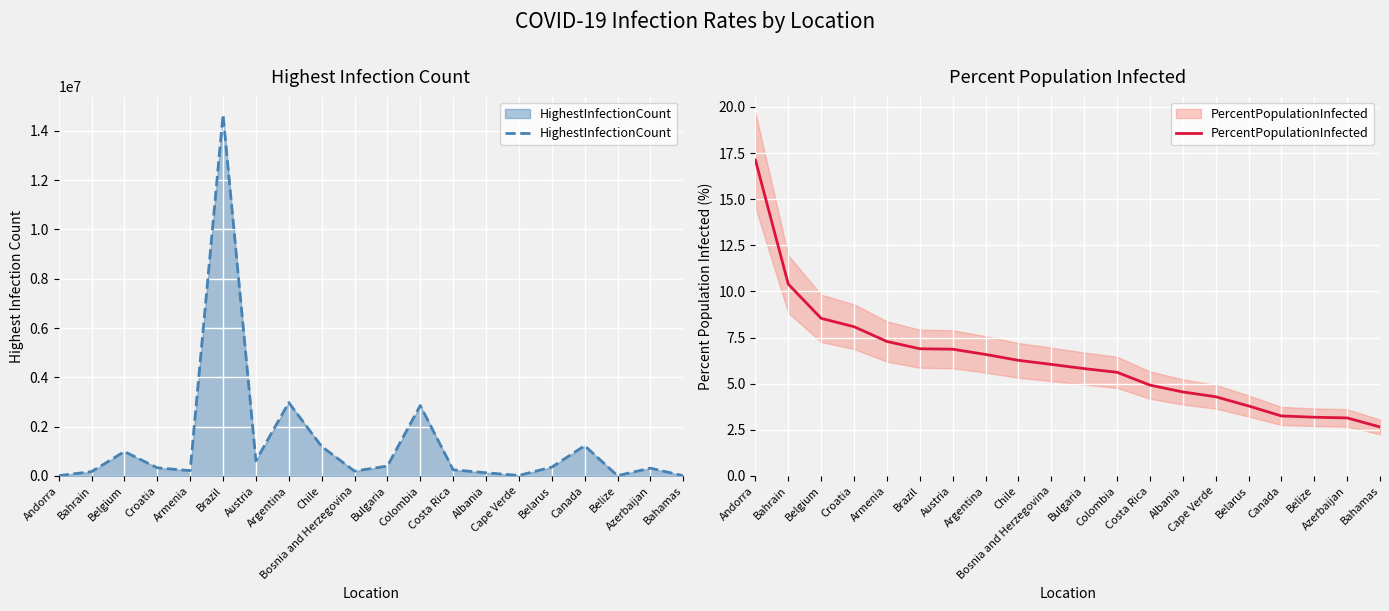

What is the label of the 17th point from the right?

Croatia